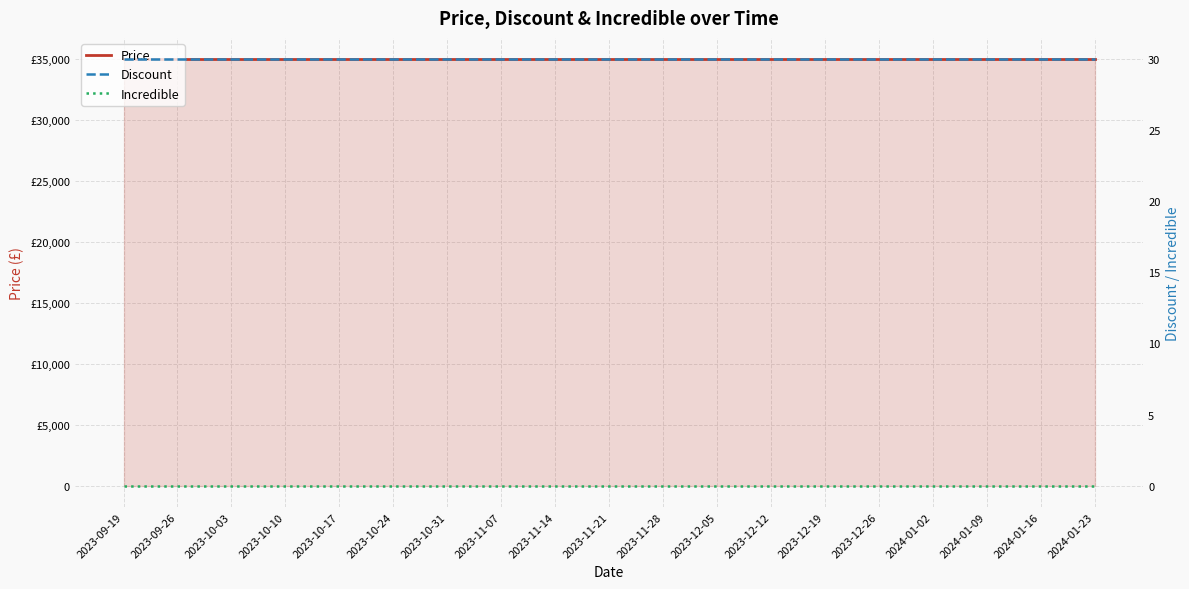

What is the value of the Discount point at the 11th from the left?

30